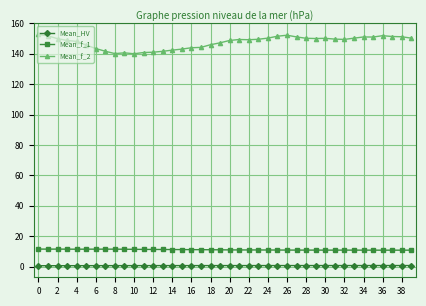

What is the sum of all Mean_HV values?

28.3